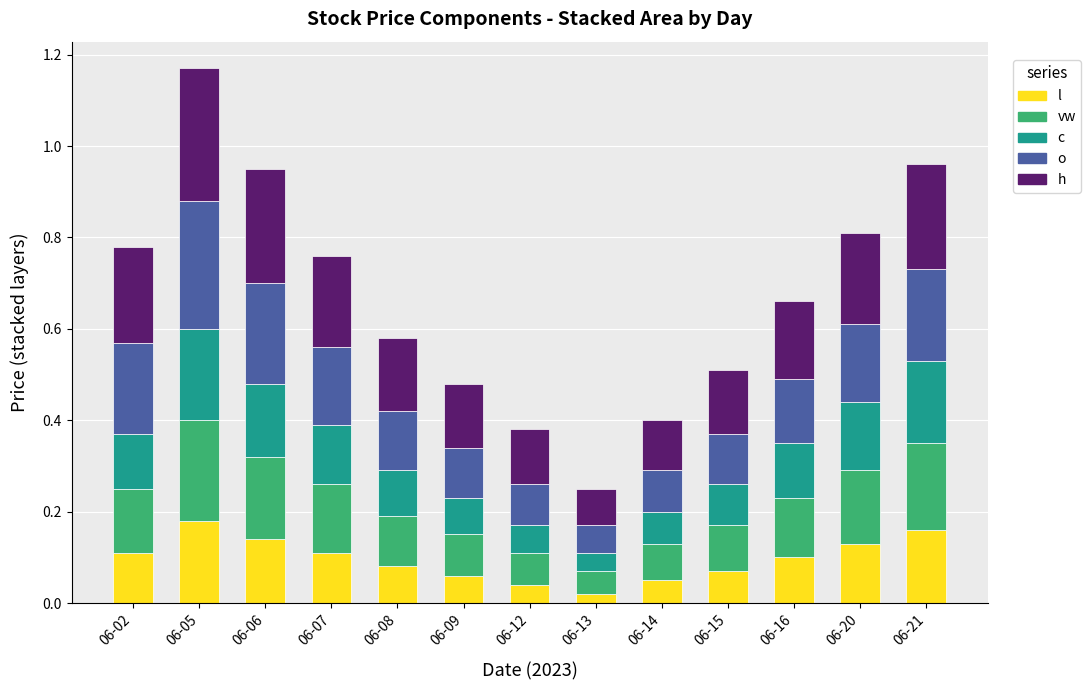

What is the total value across all series at 06-21?

1.0